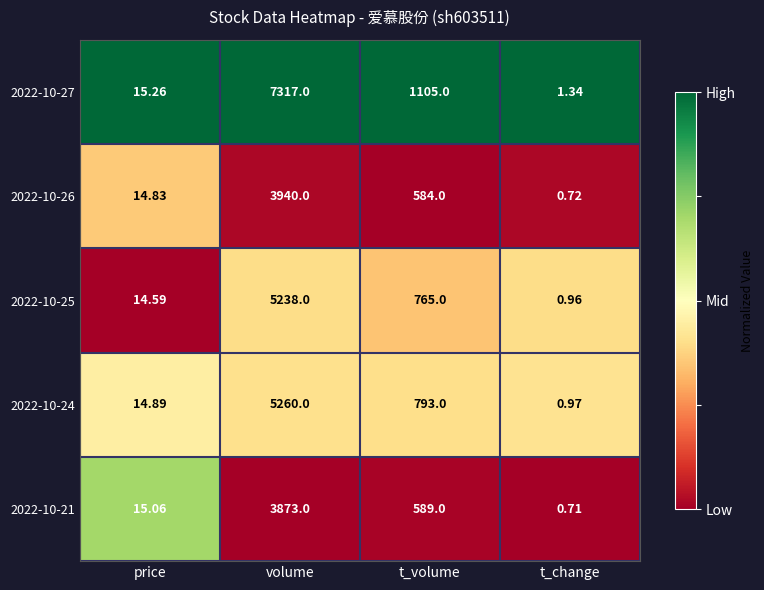

Which label corresponds to the largest value in the chart?

volume